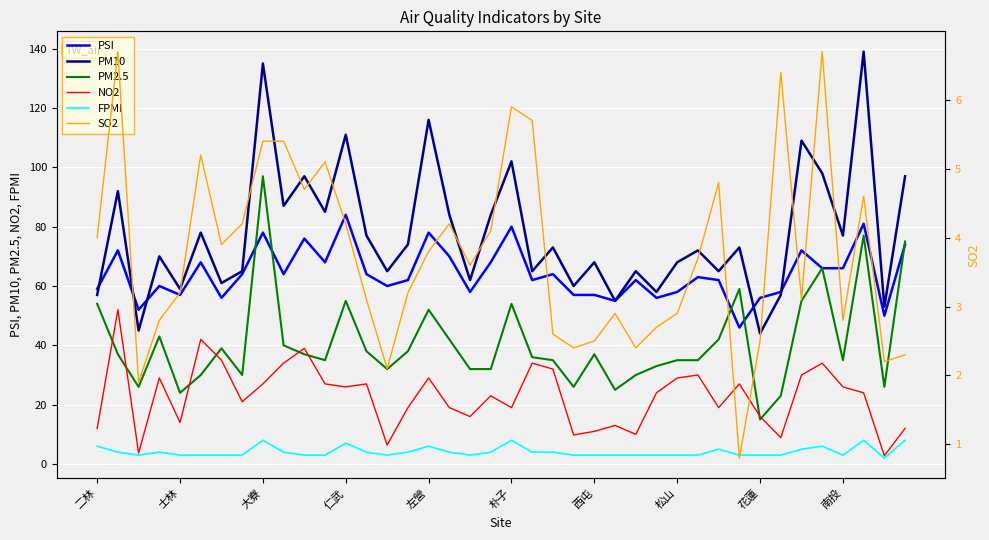

True or false: PM2.5 and FPMI intersect in this chart.

False